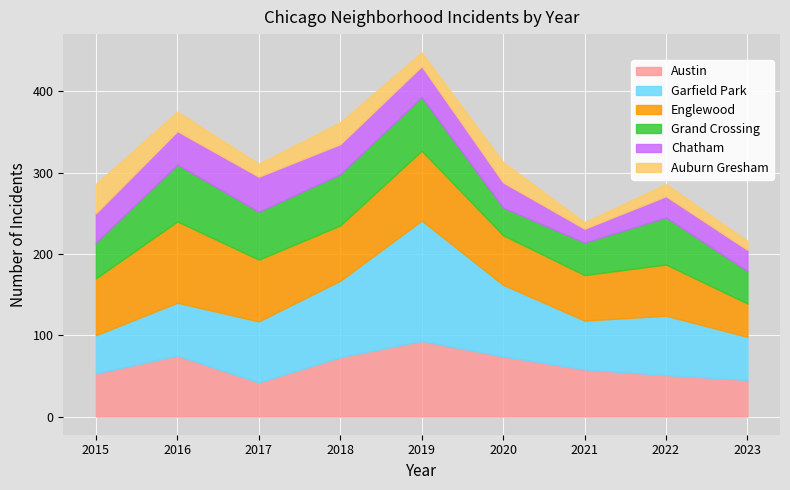

Which category has the lowest value in the Garfield Park series?

2015